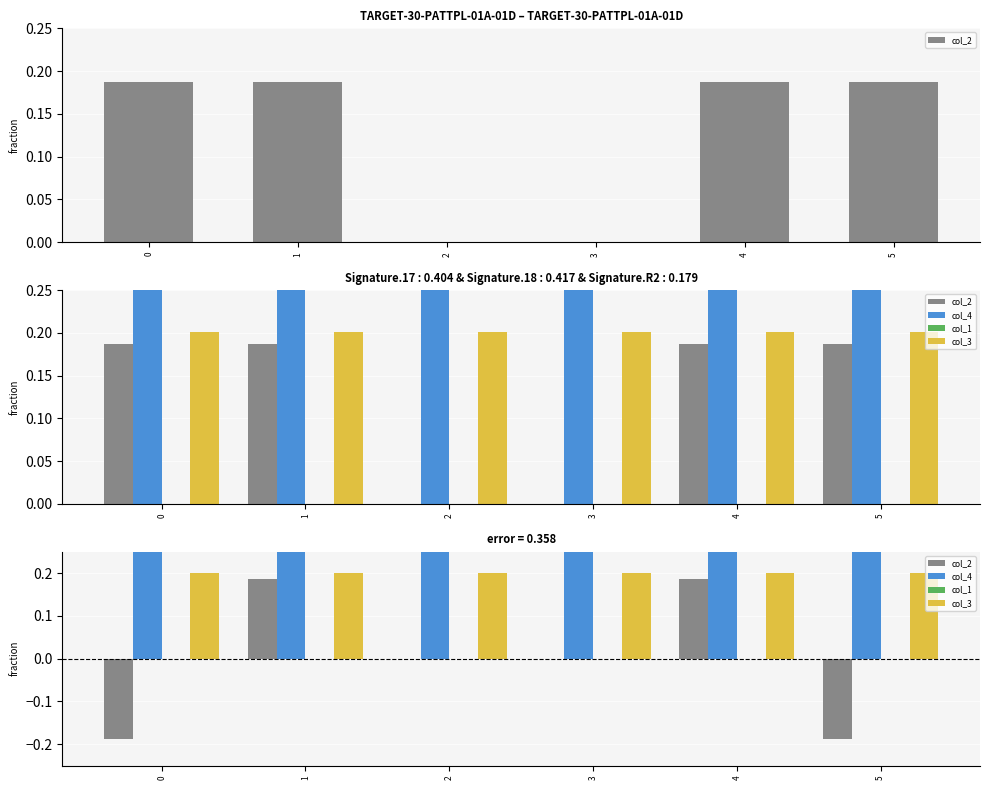

The value of col_3 at 2 is 0.1. True or false?

False